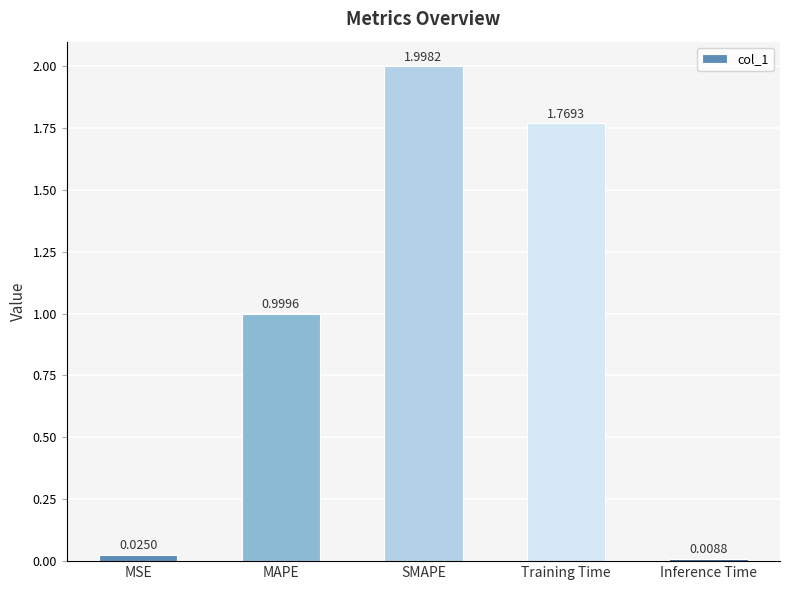

List the labels in order of value, largest first.

SMAPE, Training Time, MAPE, MSE, Inference Time